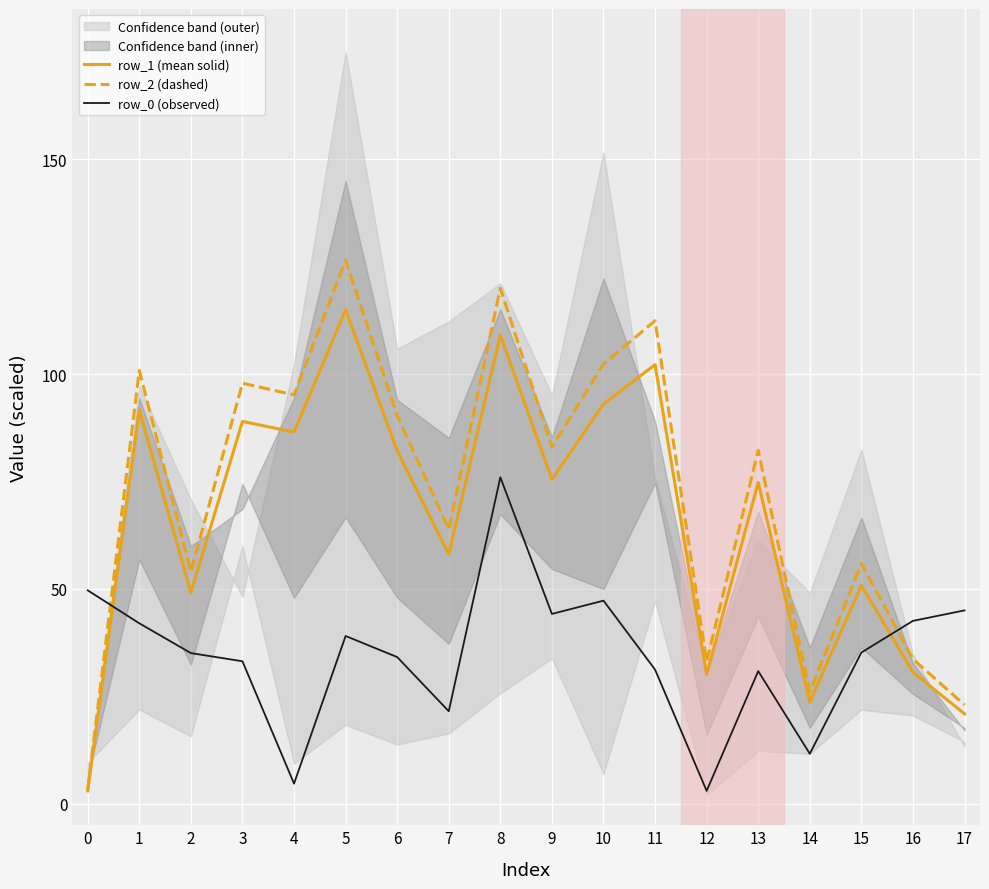

Reading left to right, extract all data points from this chart.

row_1 (mean solid): 3.0	91.7	49.1	89.0	86.5	115.0	82.2	58.1	109.1	75.5	93.0	102.2	30.1	74.8	23.7	50.8	30.6	20.9
row_2 (dashed): 3.3	100.8	54.0	97.9	95.2	126.5	90.4	63.9	120.0	83.0	102.3	112.4	33.1	82.3	26.1	55.9	33.7	23.0
row_0 (observed): 49.7	42.0	35.1	33.2	4.7	39.1	34.1	21.5	76.0	44.2	47.3	31.2	3.0	30.9	11.6	35.2	42.6	45.0